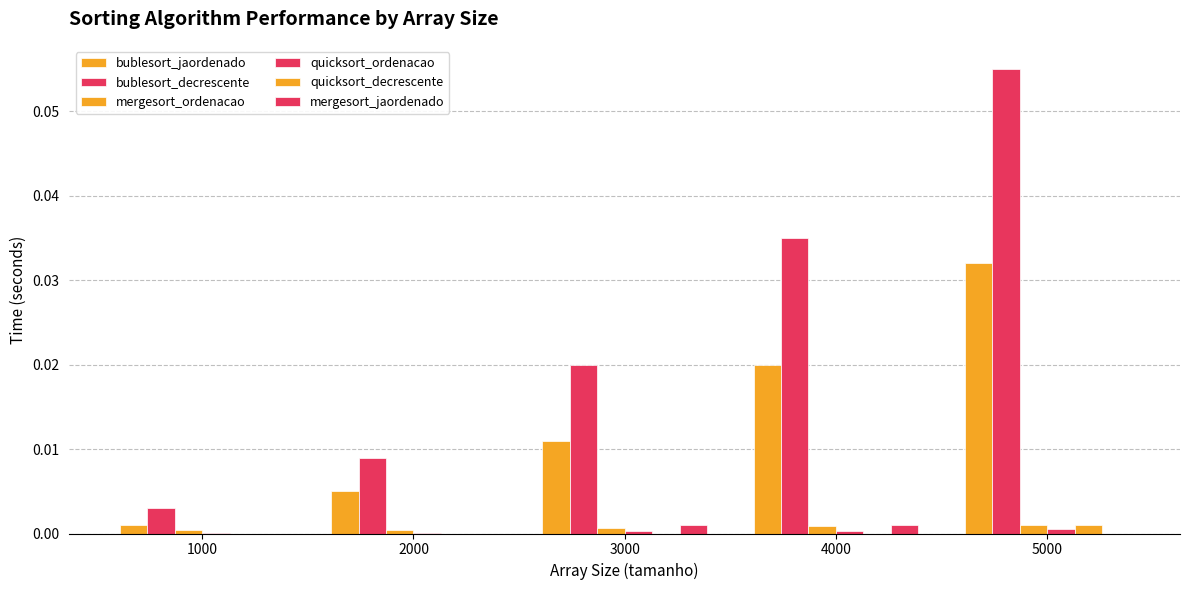

Which series changed the most between 1000 and 4000?

bublesort_decrescente